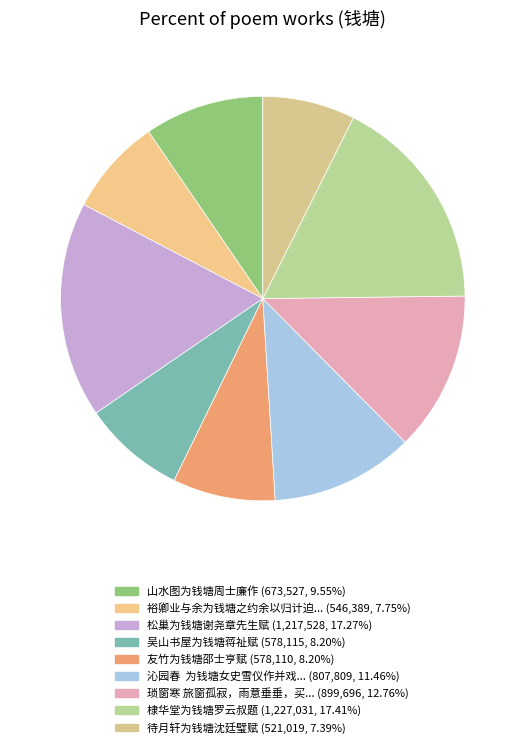

To the nearest percent, what is the difference between the largest and smallest slice percentages?

10%